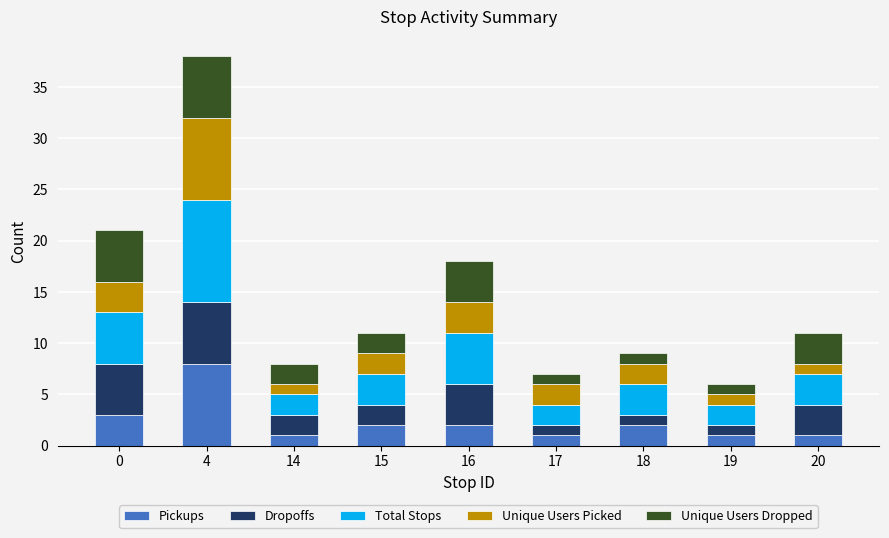

How many distinct data groups are displayed?

5